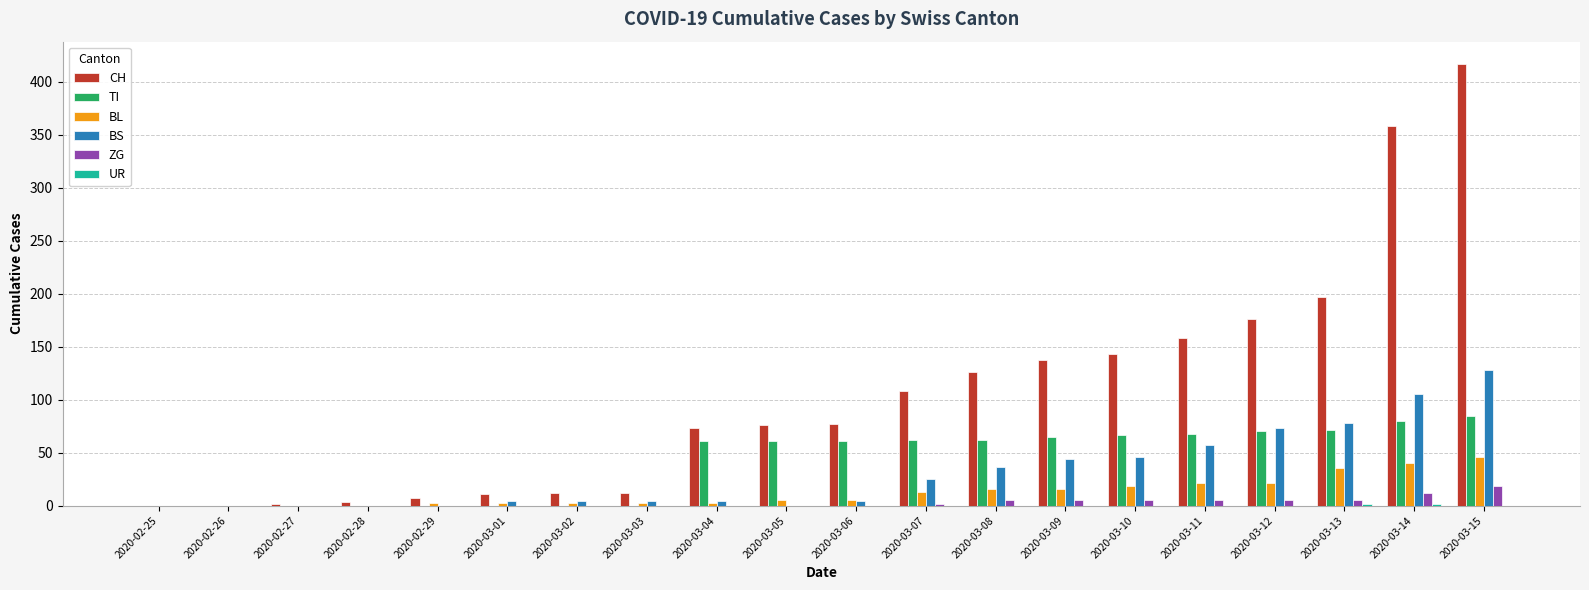

Which label corresponds to the largest value in the chart?

2020-03-15